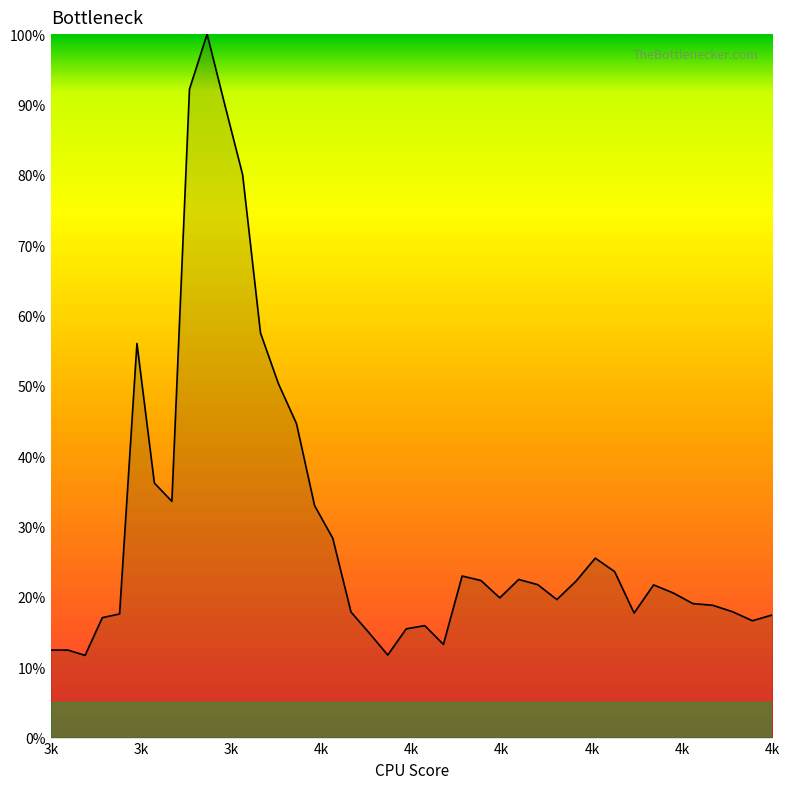

Does the chart display data point markers on the line(s)?

No